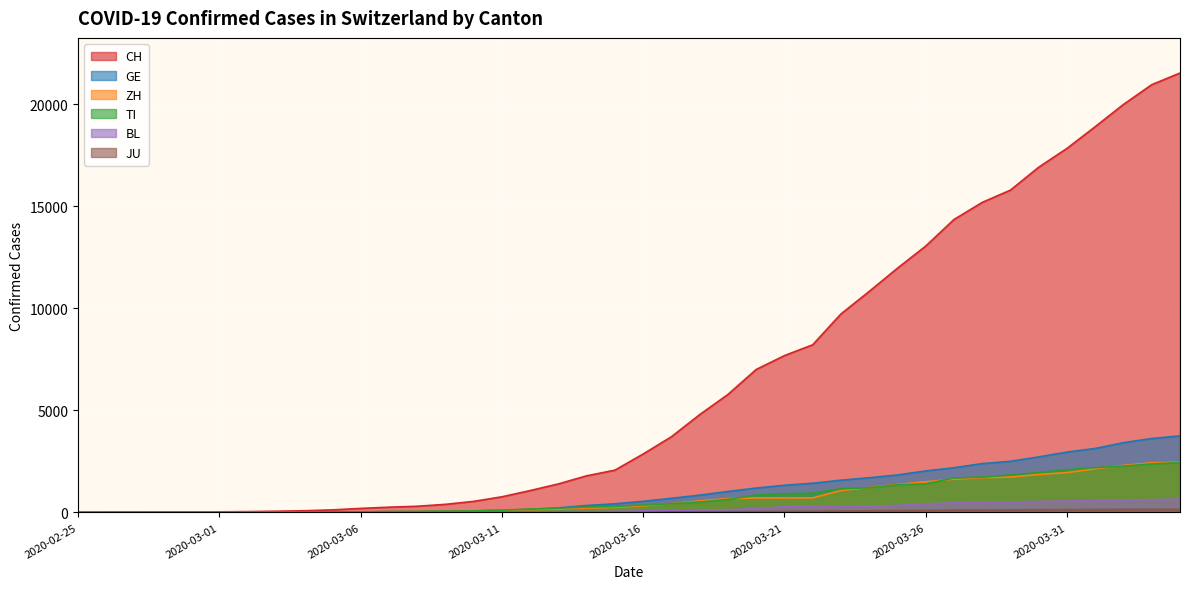

How many lines are shown in the chart?

6